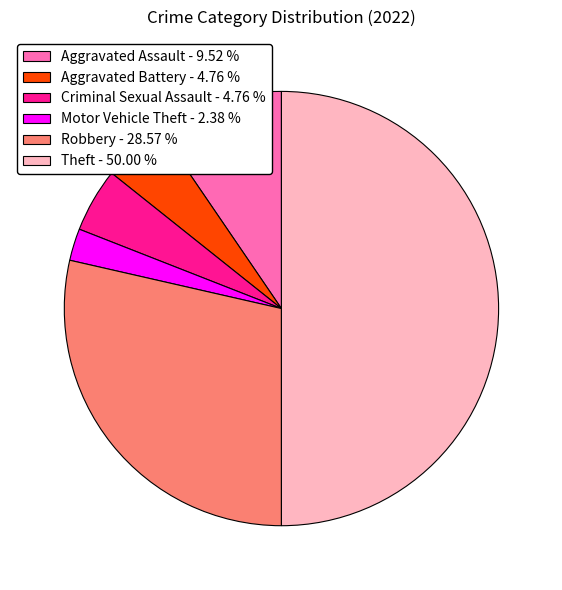

Combined, do Aggravated Assault - 9.52 % and Criminal Sexual Assault - 4.76 % account for over 50%?

No